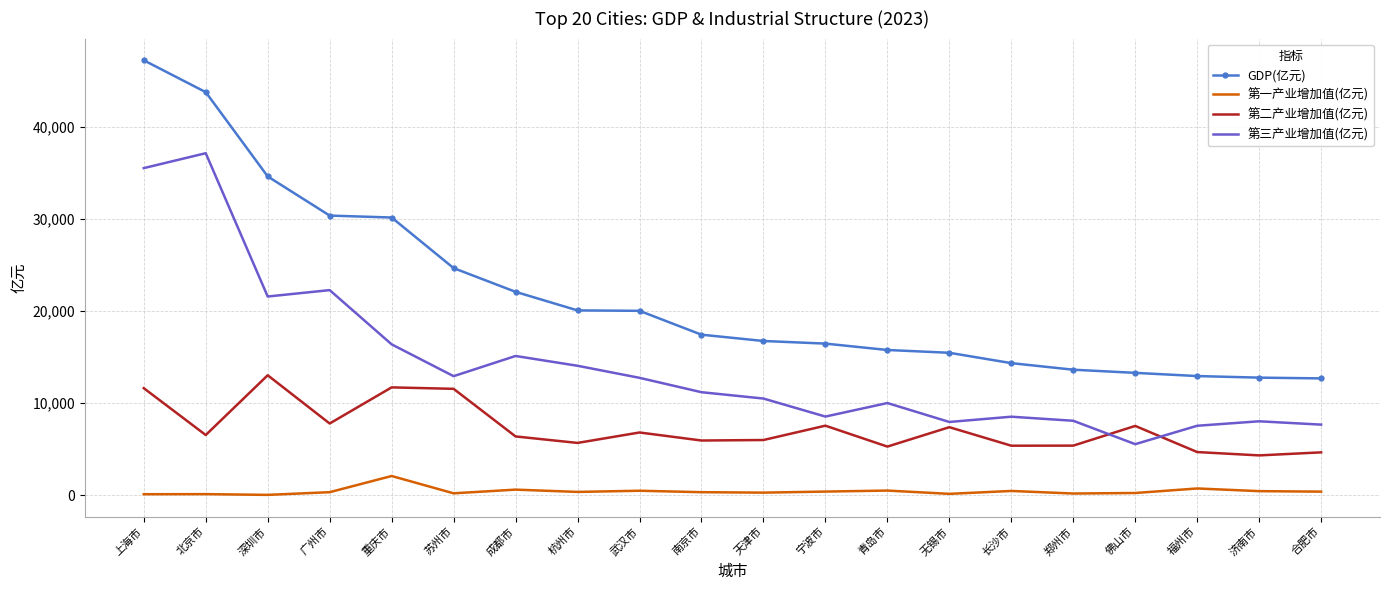

True or false: 第三产业增加值(亿元) has a value of 5533.6 at 佛山市.

True